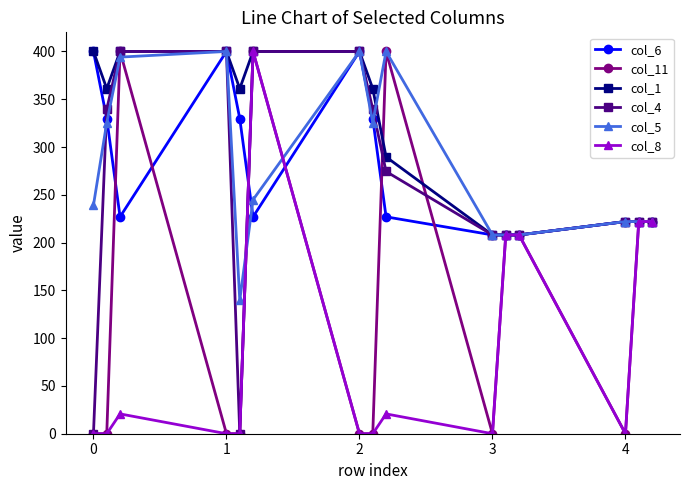

How many lines are shown in the chart?

6